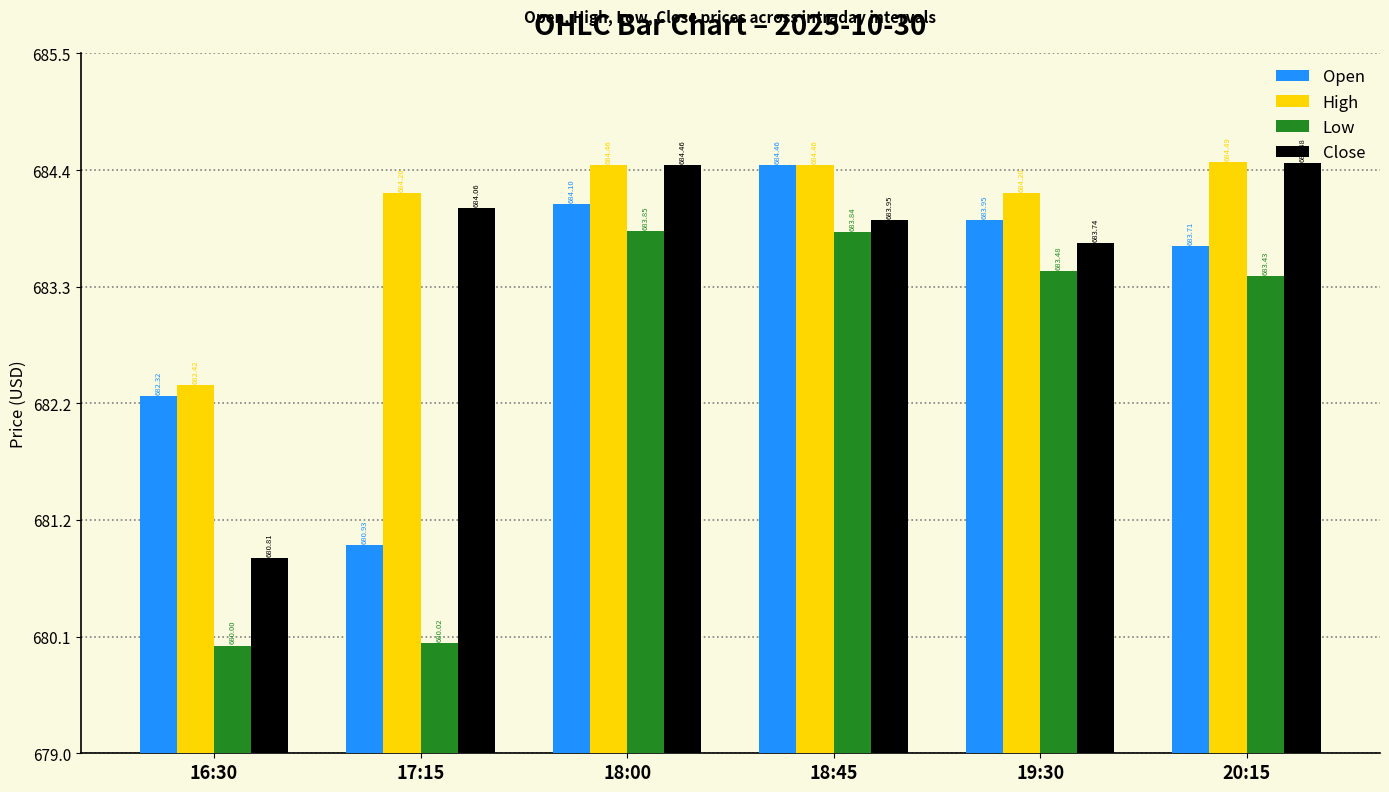

Reading right to left, transcribe all the data shown in this chart.

Open: 683.7	684.0	684.5	684.1	680.9	682.3
High: 684.5	684.2	684.5	684.5	684.2	682.4
Low: 683.4	683.5	683.8	683.9	680.0	680.0
Close: 684.5	683.7	684.0	684.5	684.1	680.8